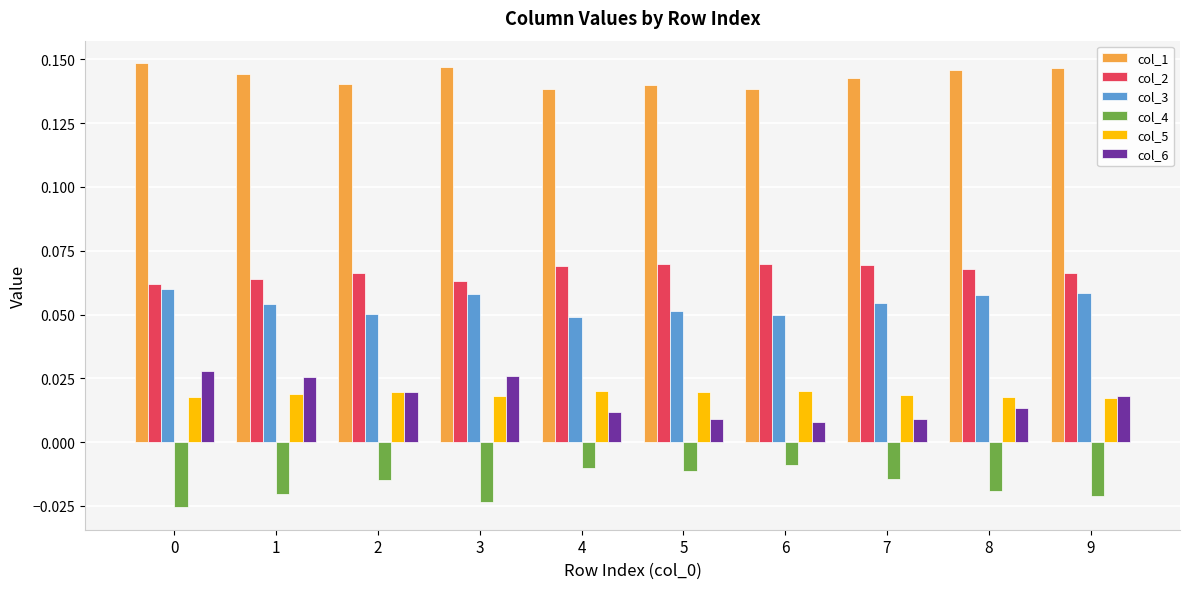

At 7, list the series in order from largest to smallest.

col_1, col_2, col_3, col_5, col_6, col_4